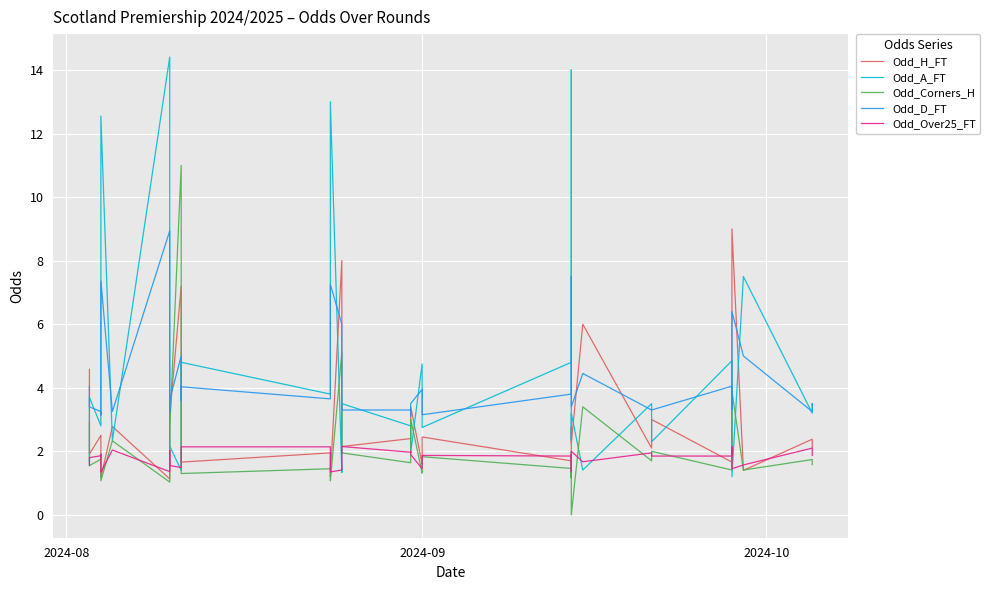

True or false: Odd_H_FT and Odd_Corners_H intersect in this chart.

True